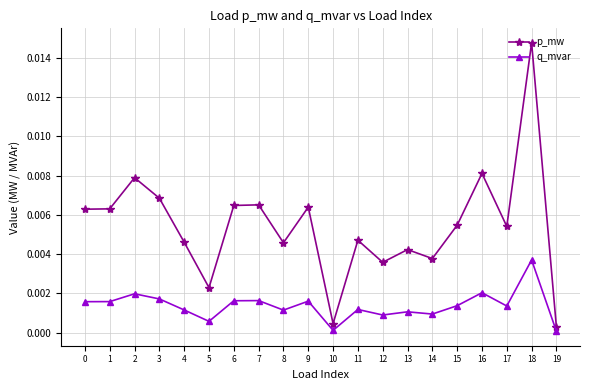

Which series has the largest total across all categories?

p_mw